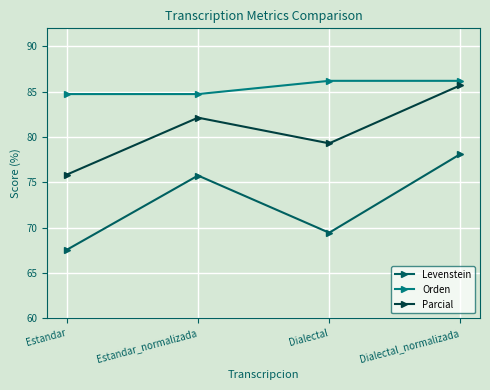

What is the sum of all Orden values?

341.9